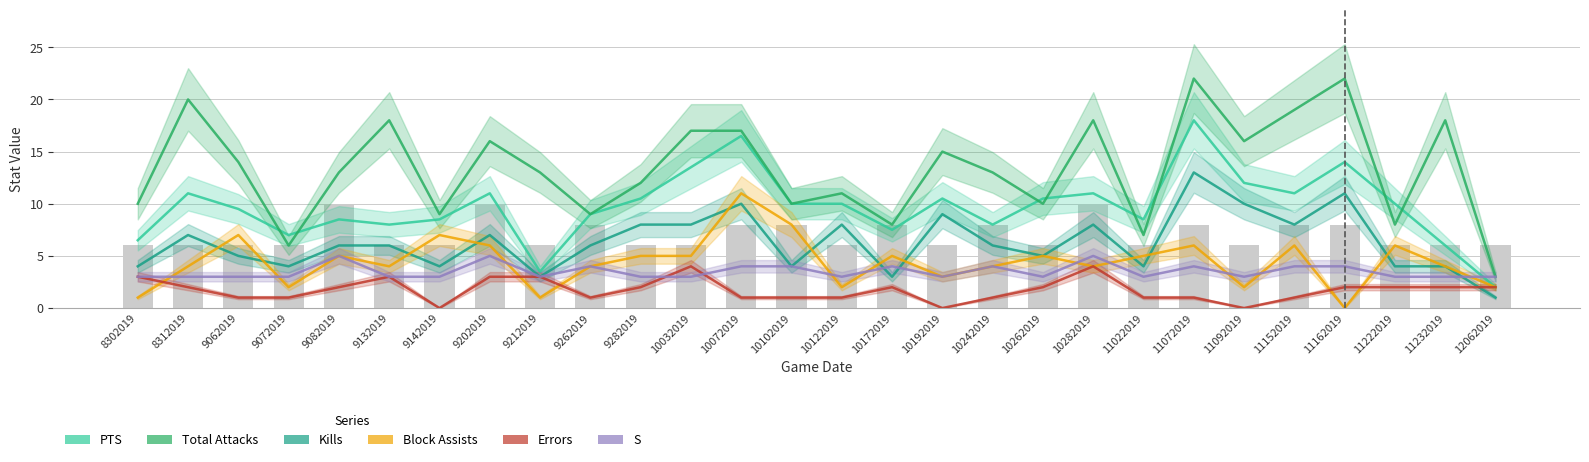

What are all the series names shown in the legend?

PTS, Total Attacks, Kills, Block Assists, Errors, S